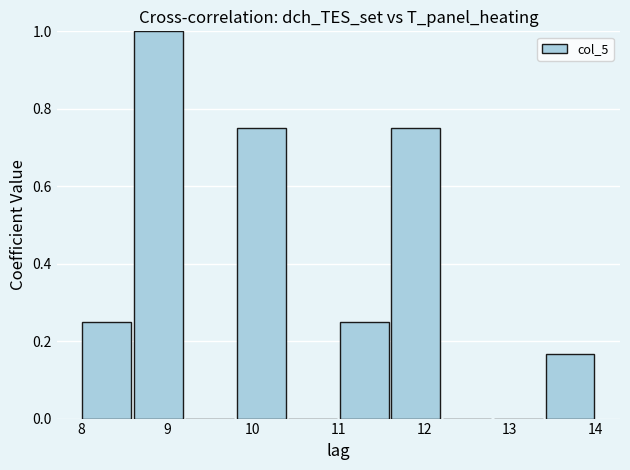

What is the height of the bar covering 9.8 to 10.4 on the x-axis? The values are not printed on the chart, so give them approximately, as read against the axis.

0.76